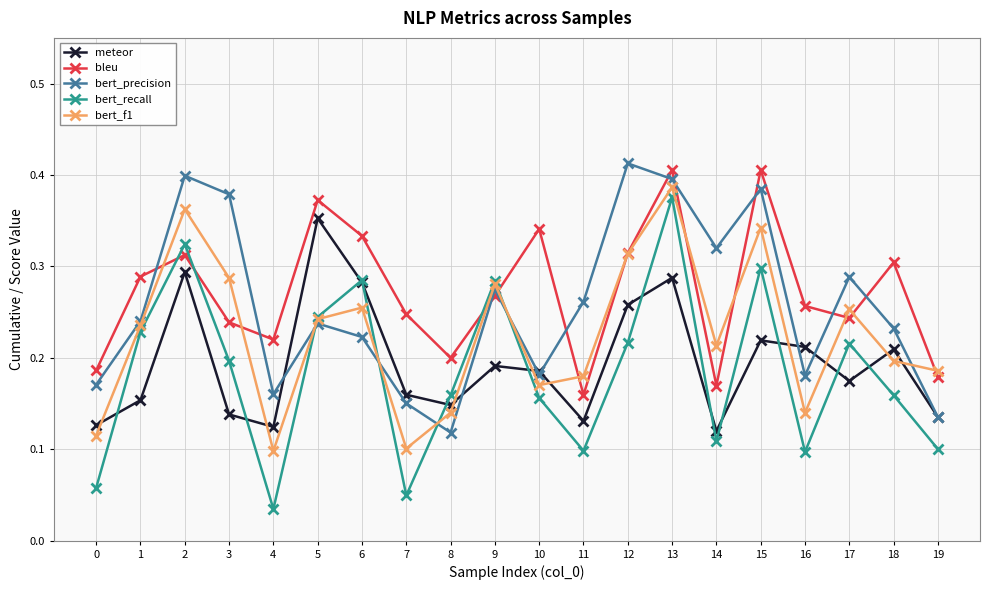

What is the total value across all series at 3?

1.2